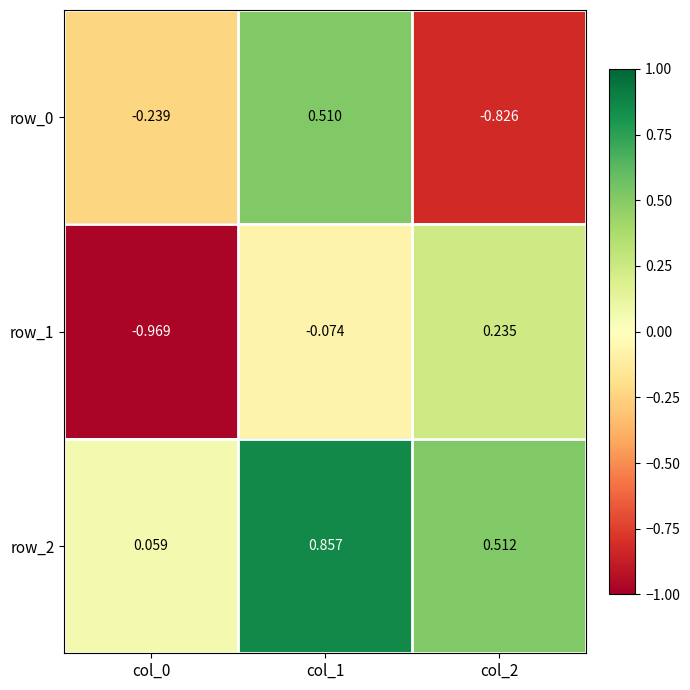

Where is row_0 nearest to the value 0?

col_0